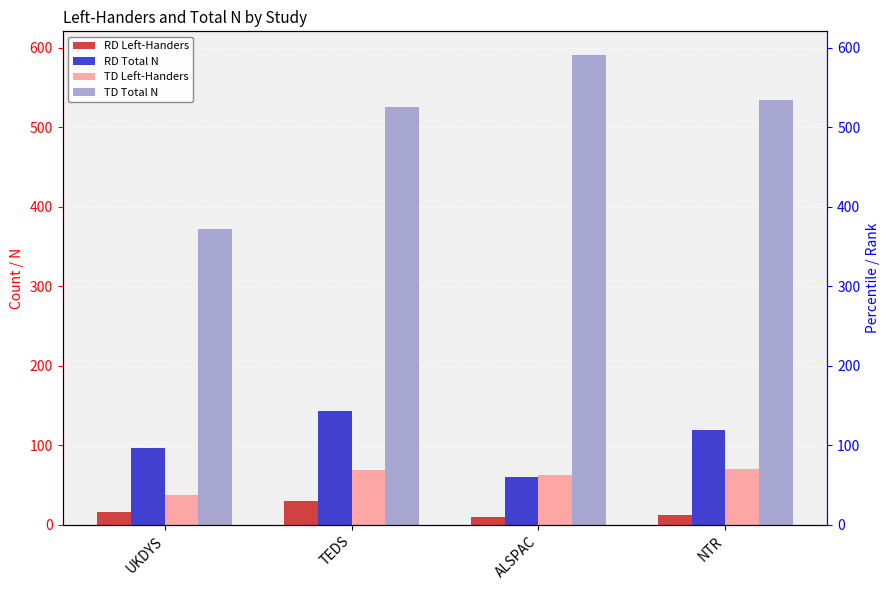

Read the RD Left-Handers value at NTR, to the nearest 5.

15